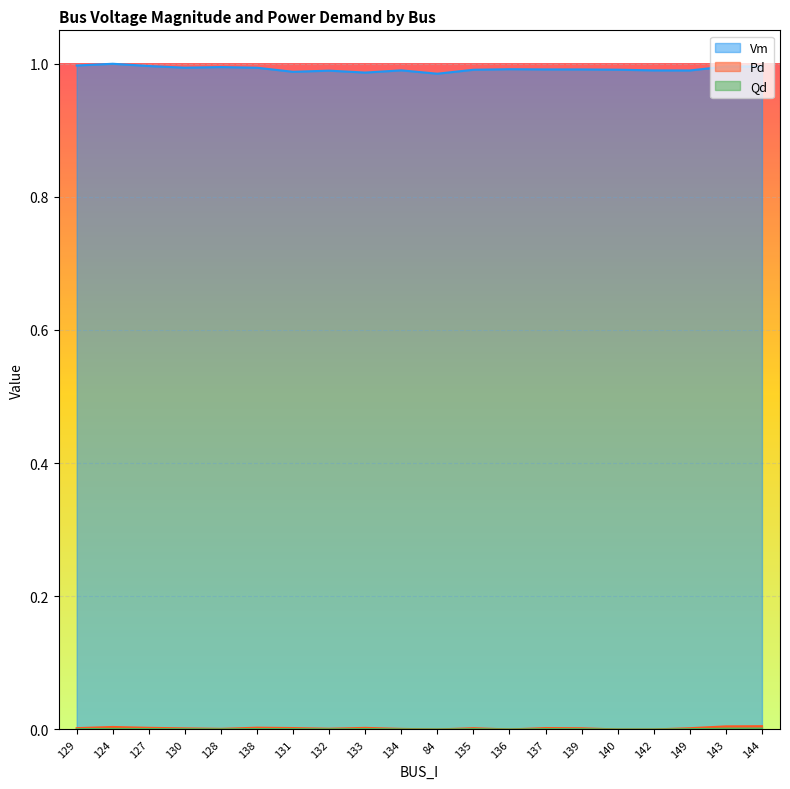

At which category does Vm reach its first local valley?

130